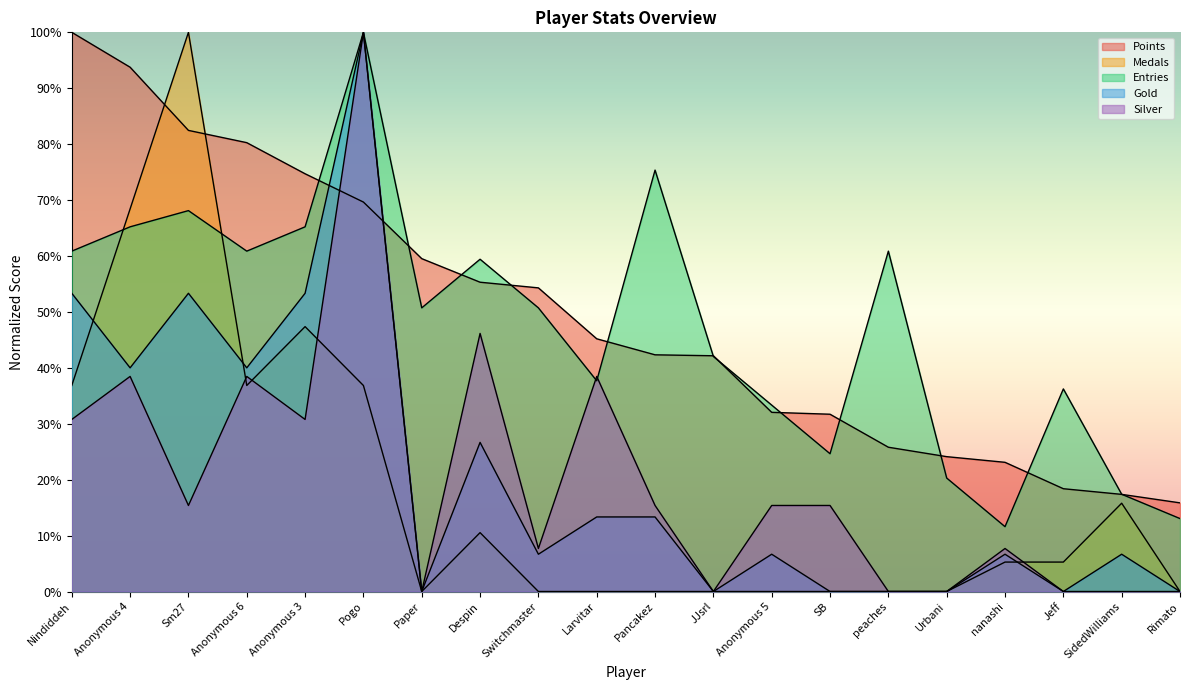

What is the label of the 6th point from the right?

peaches